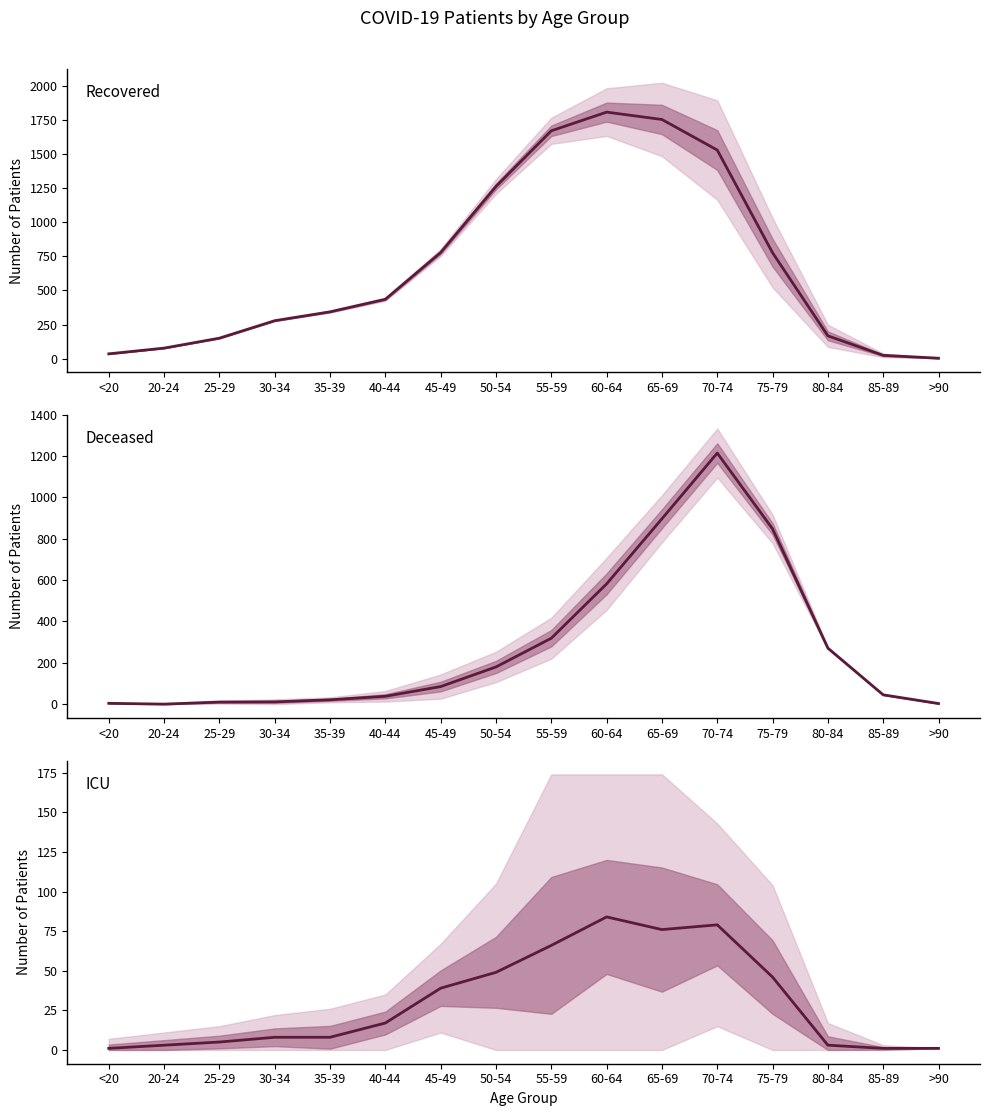

At 70-74, list the series in order from largest to smallest.

recovered_patients, deceased_patients, patients_in_icu